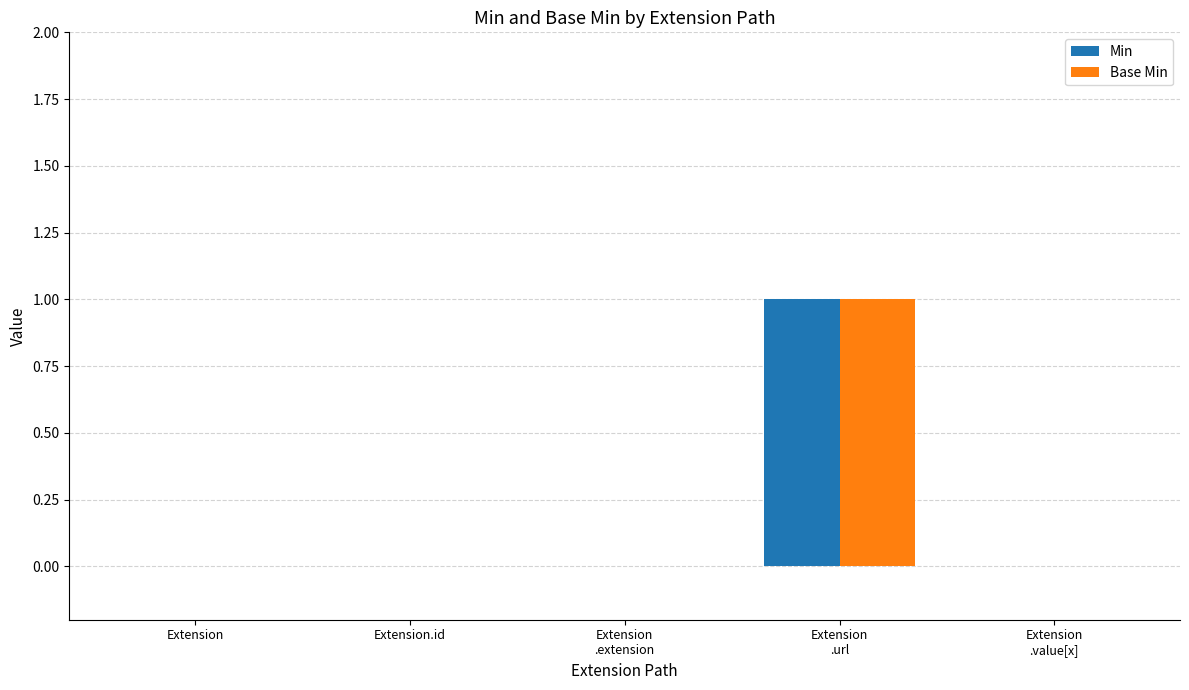

How many series are shown in this chart?

2